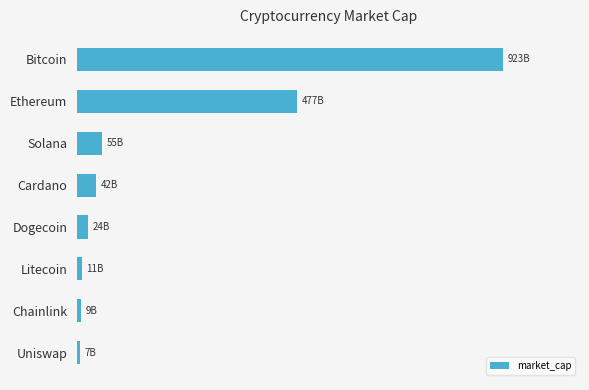

How many bars are there in total?

8